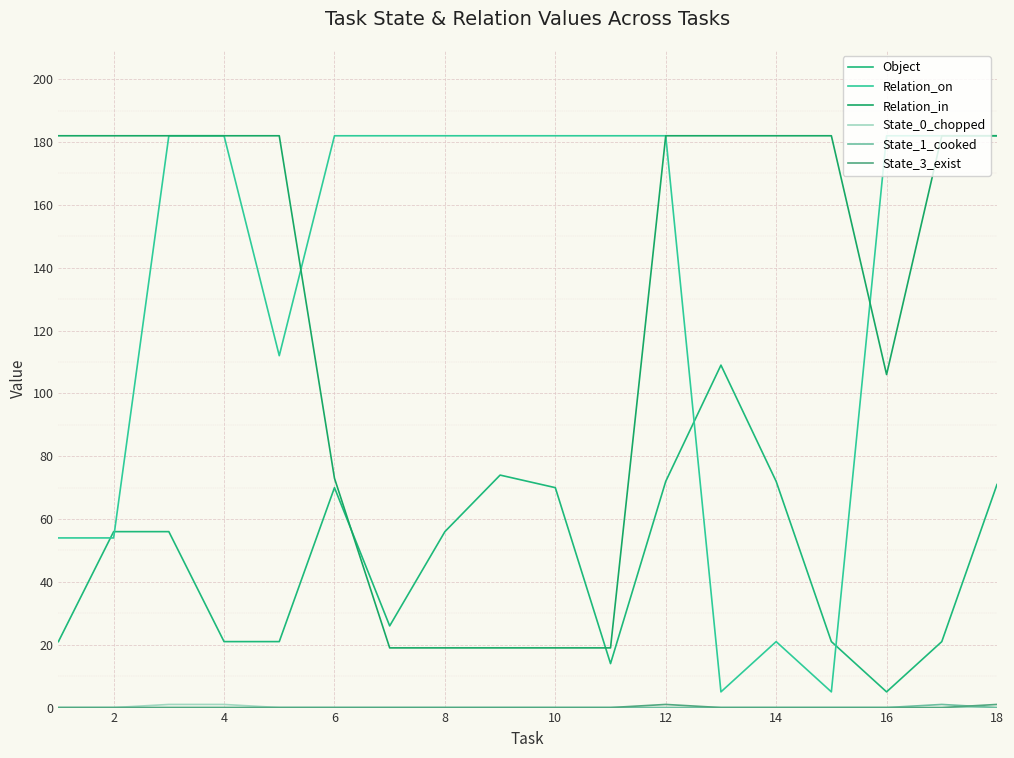

List the series in order of their peak value, highest first.

Relation_on, Relation_in, Object, State_0_chopped, State_1_cooked, State_3_exist